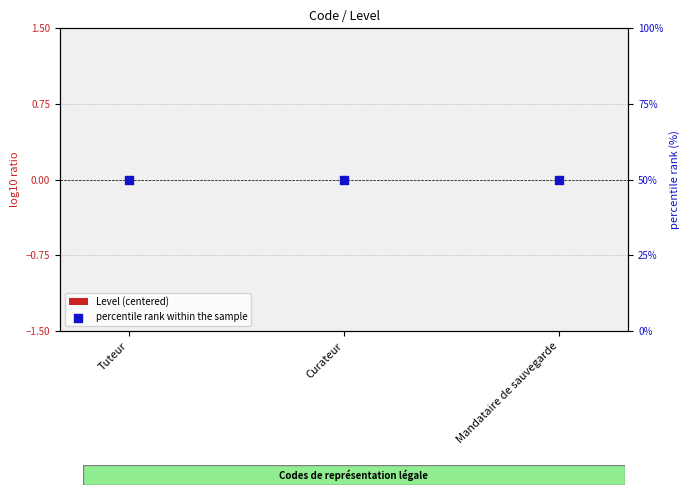

Which series reaches the minimum Y coordinate?

Level (centered)